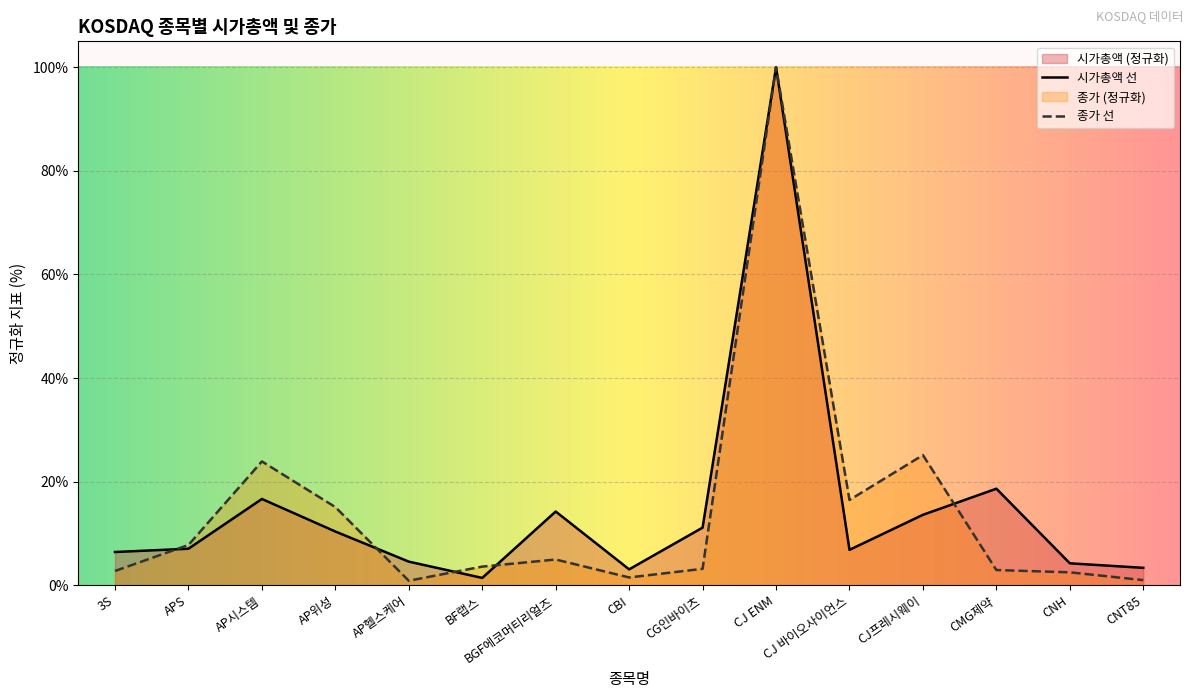

At which label does 종가 first exceed 3?

APS